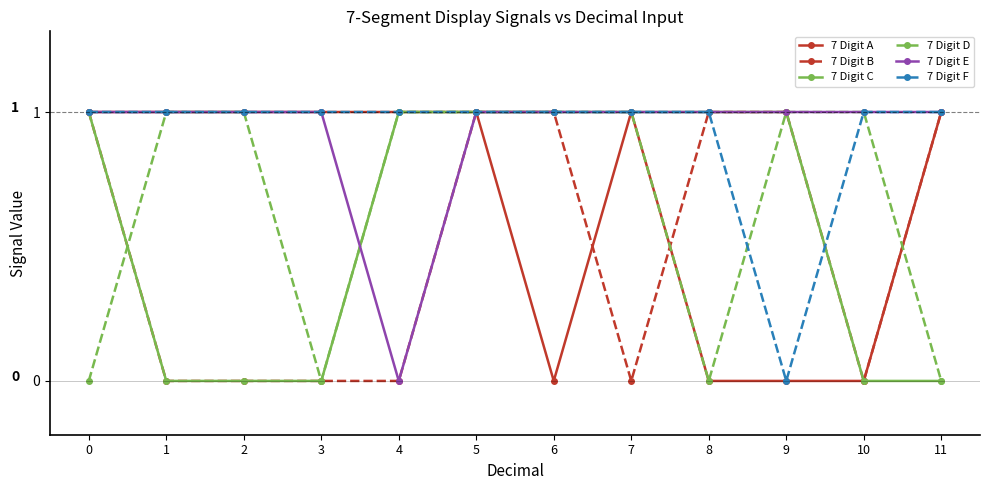

The 7 Digit D series shows 0 at 5. True or false?

False